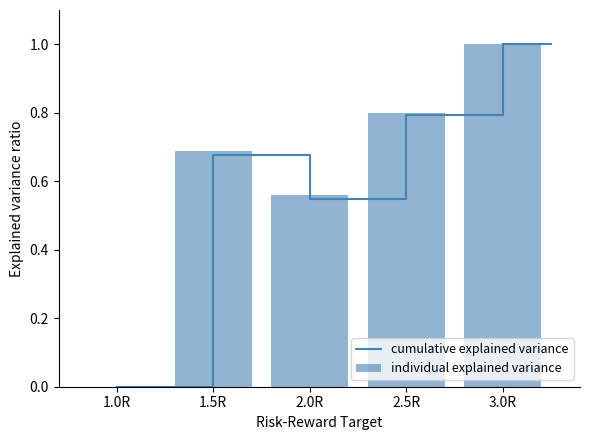

List the series in order of their peak value, lowest first.

cumulative explained variance, individual explained variance